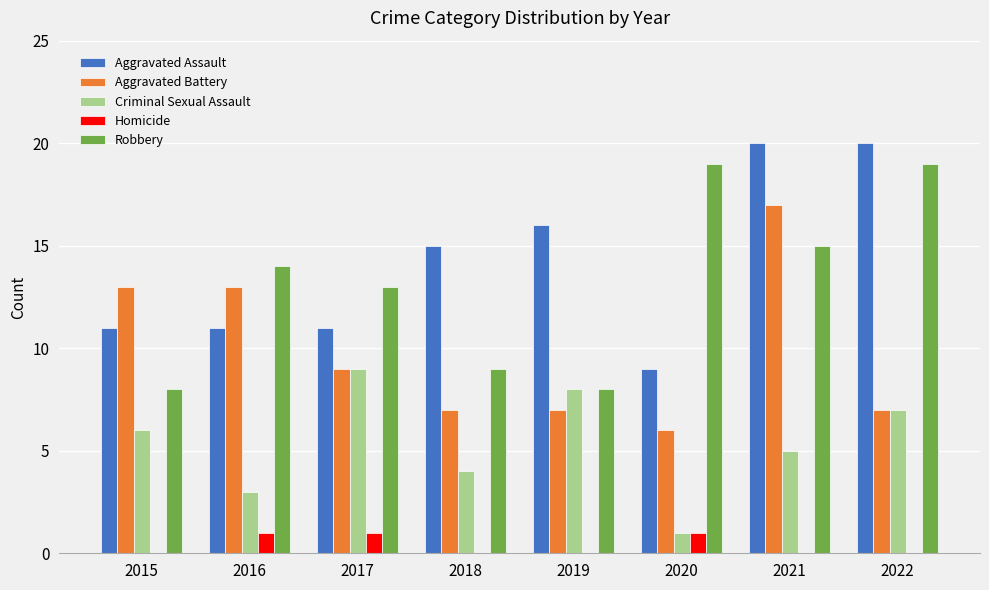

What is the greatest value displayed?

20